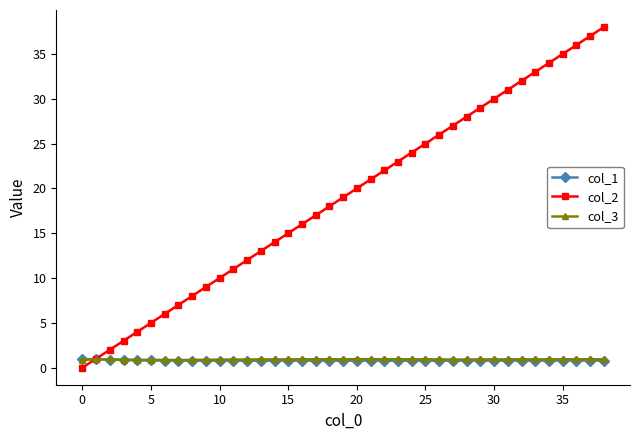

What is the difference between the maximum and minimum values in the col_1 series?

0.2